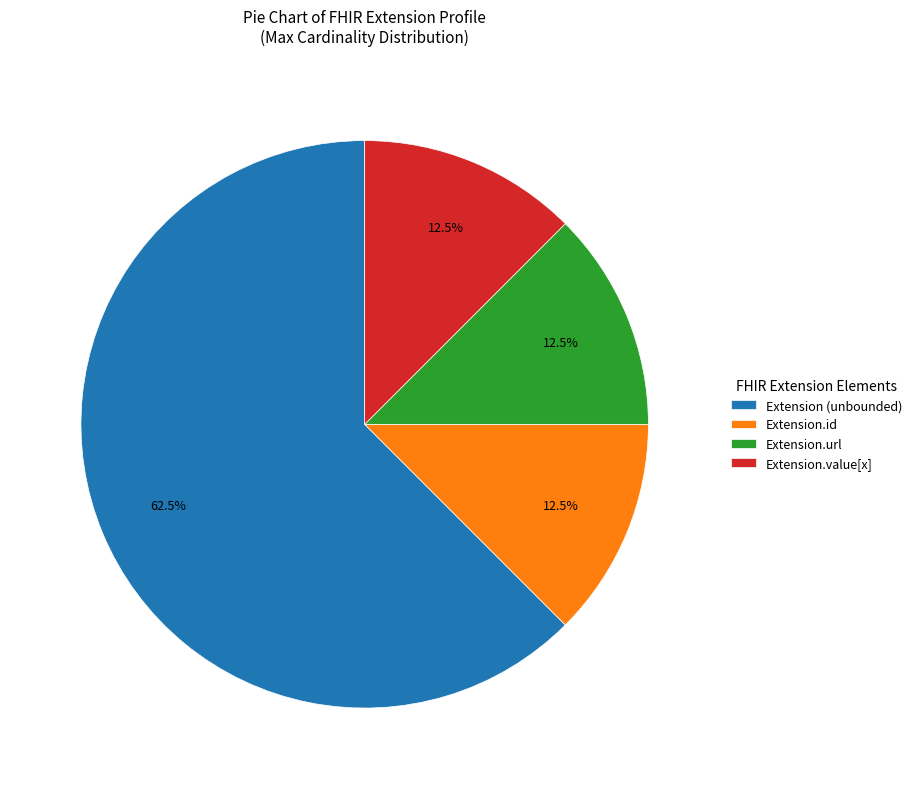

How many slices are in this pie chart?

4